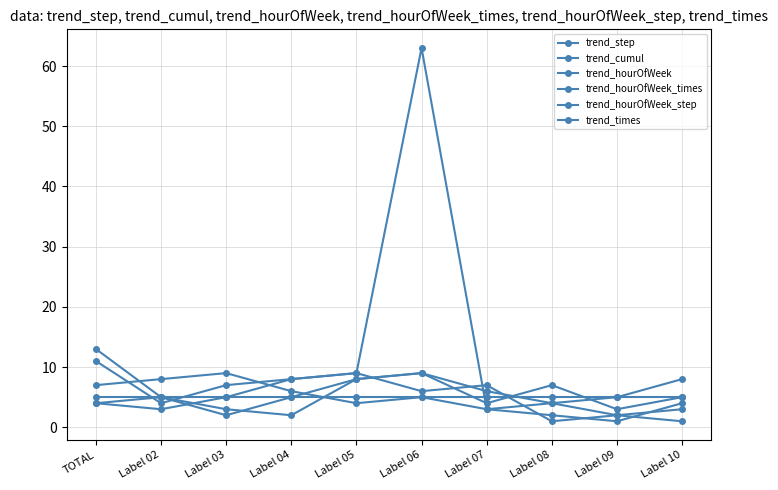

How many series are shown in this chart?

6